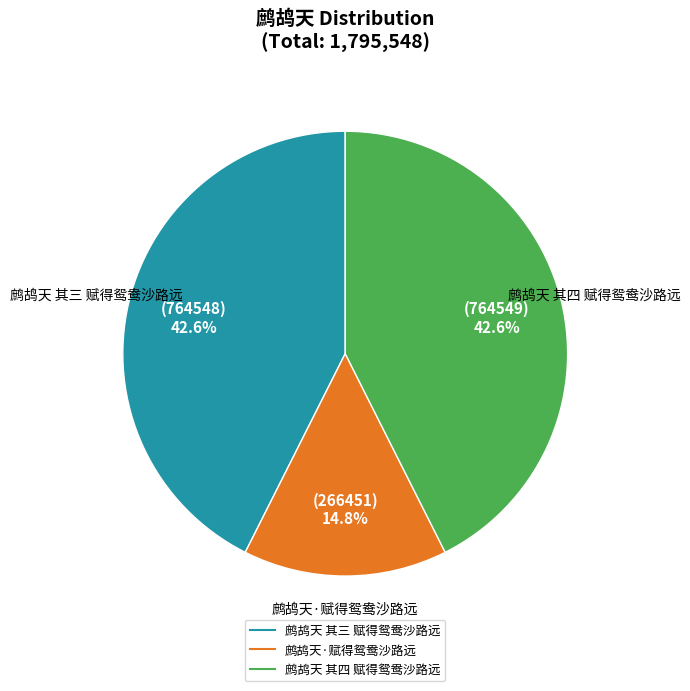

What is the total percentage of 鹧鸪天 其三 赋得鸳鸯沙路远 and 鹧鸪天 其四 赋得鸳鸯沙路远?

85.2%